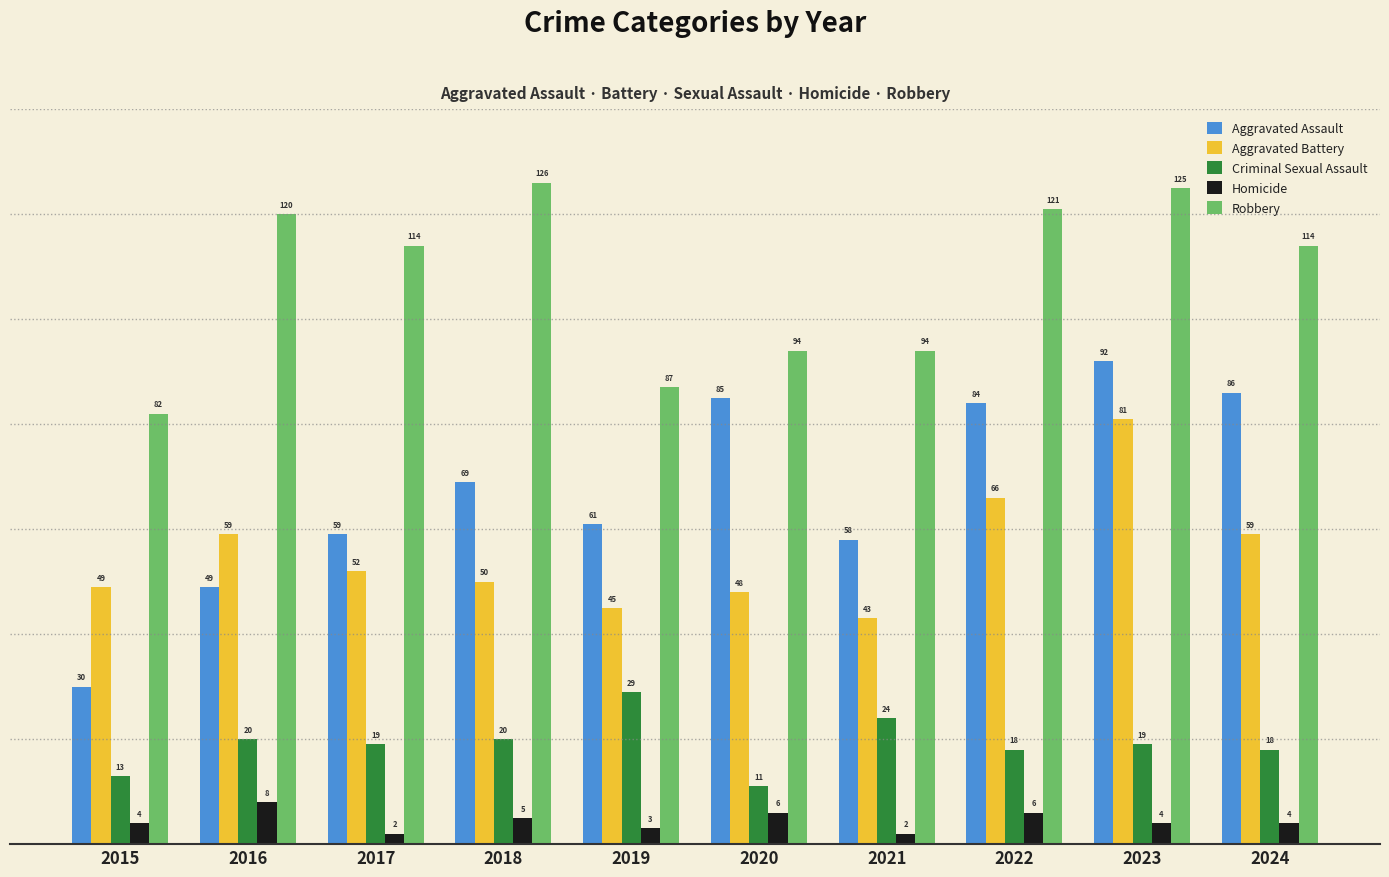

Rank the series by their maximum value, from highest to lowest.

Robbery, Aggravated Assault, Aggravated Battery, Criminal Sexual Assault, Homicide